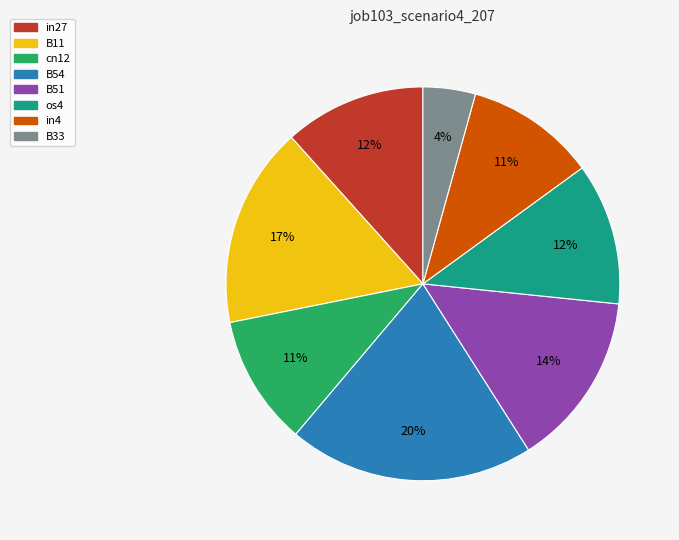

Does any single category account for the majority?

No